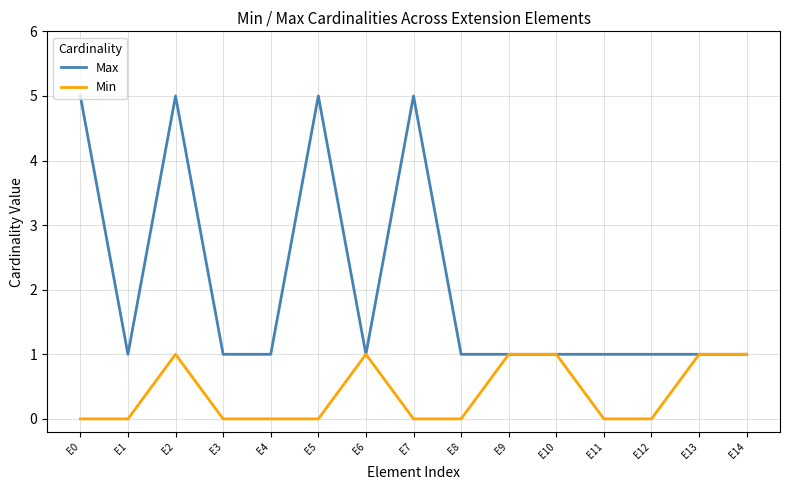

What is the sum of all Min values?

6